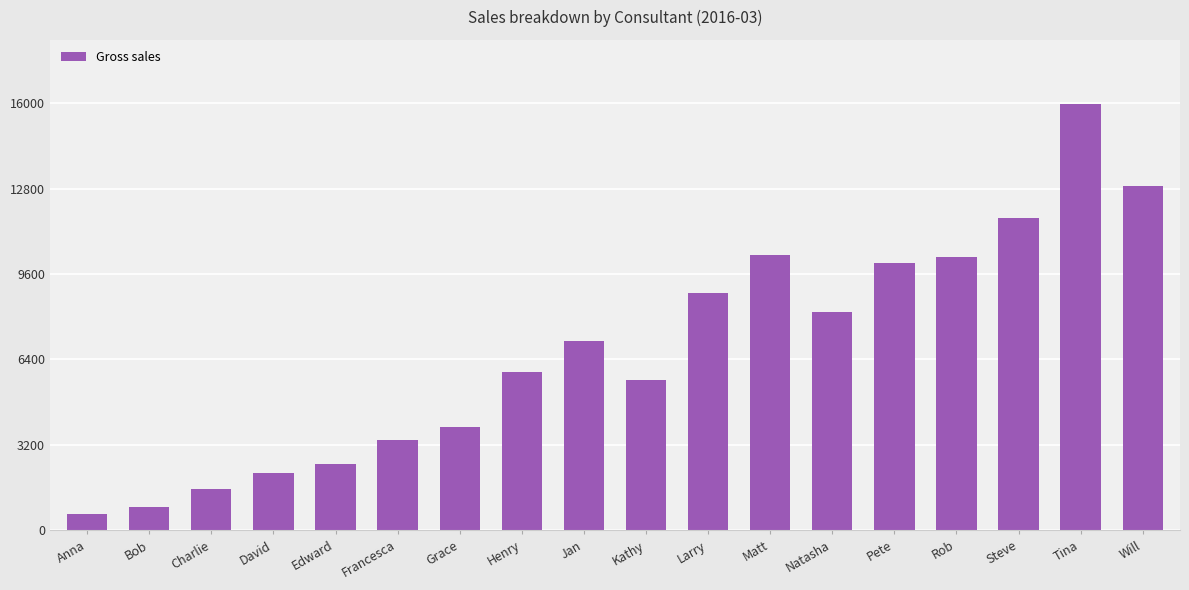

Which category has the highest value across all series?

Tina